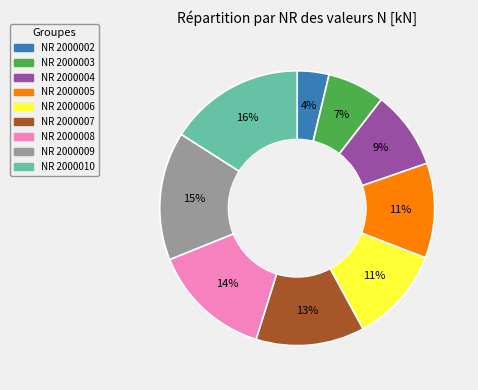

Is there any slice that represents more than half of the pie?

No